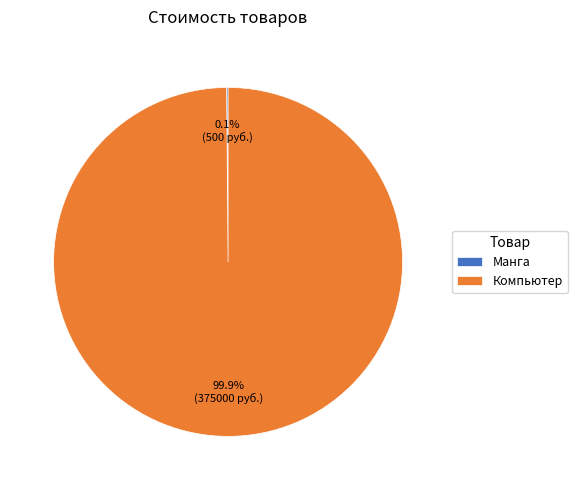

Which slice is the largest?

Компьютер